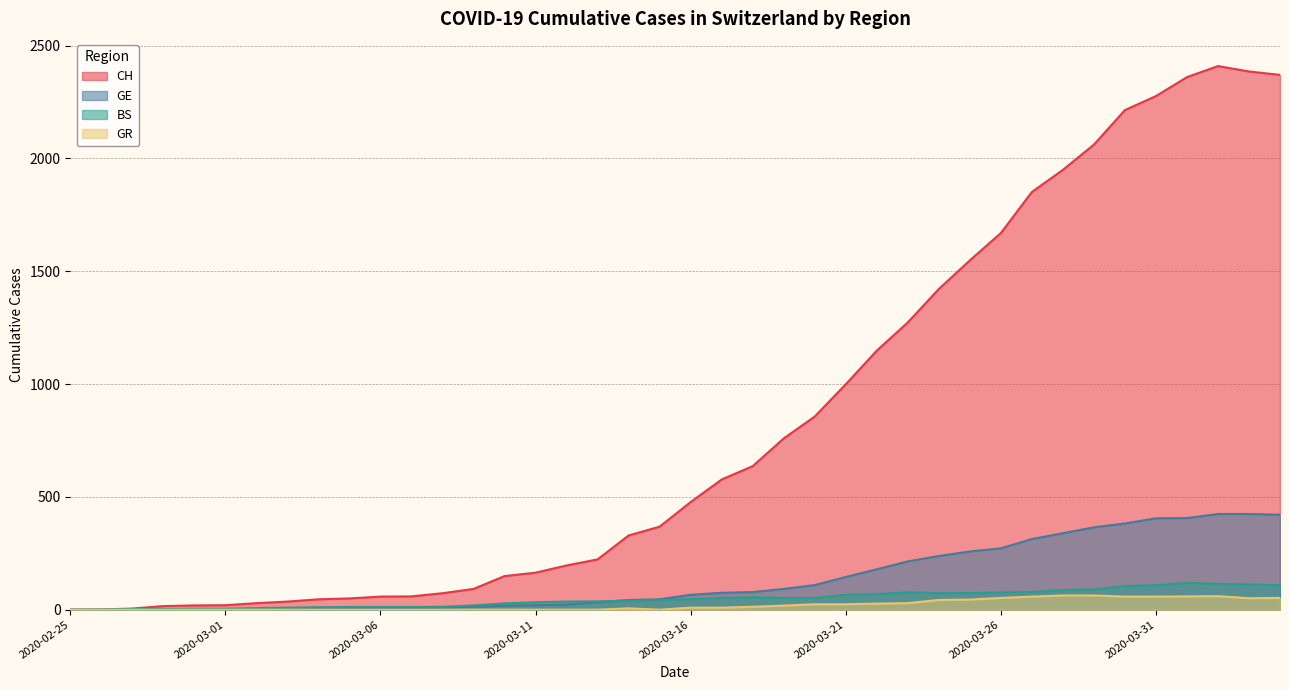

What is the sum of the GE values at 2020-03-28 and 2020-03-04?

343